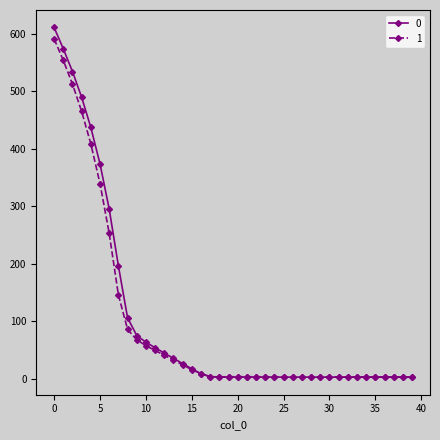

What is the maximum value for 1?

591.1